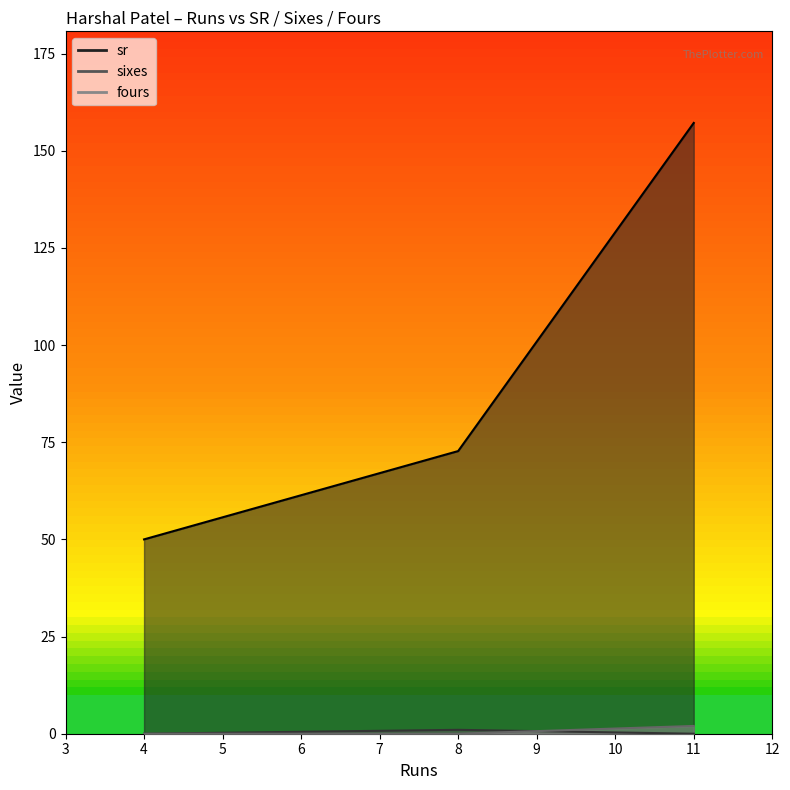

What is the value of the sixes_line point at the 2nd from the left?

1.0